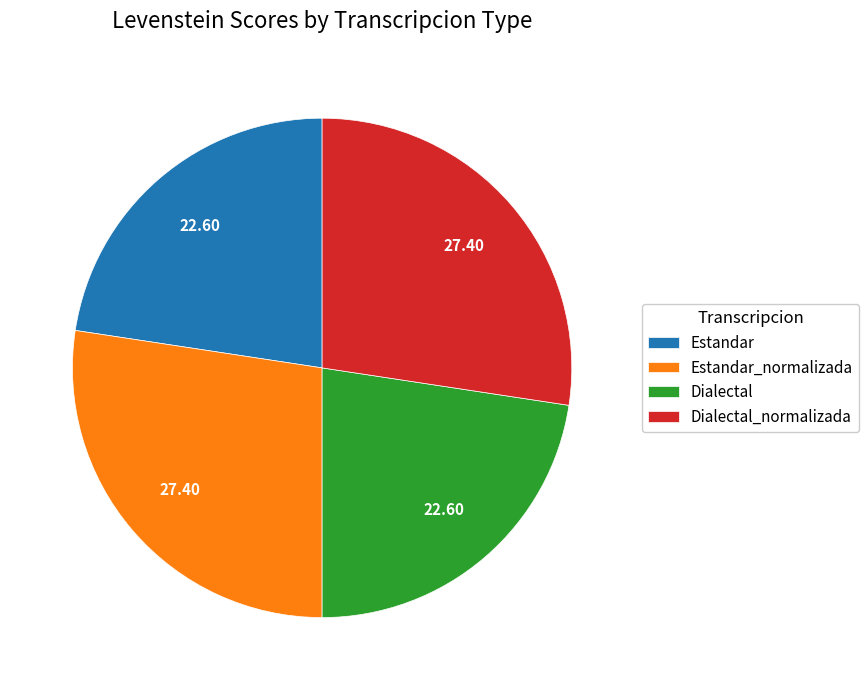

Combined, do Dialectal_normalizada and Estandar_normalizada account for over 50%?

Yes